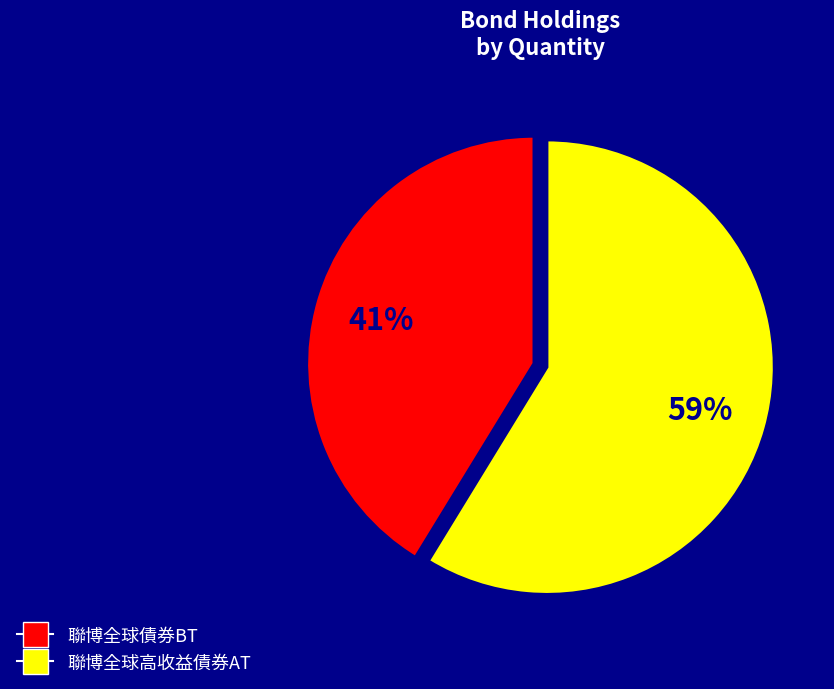

True or false: 聯博全球債券BT accounts for 41% of the total.

True